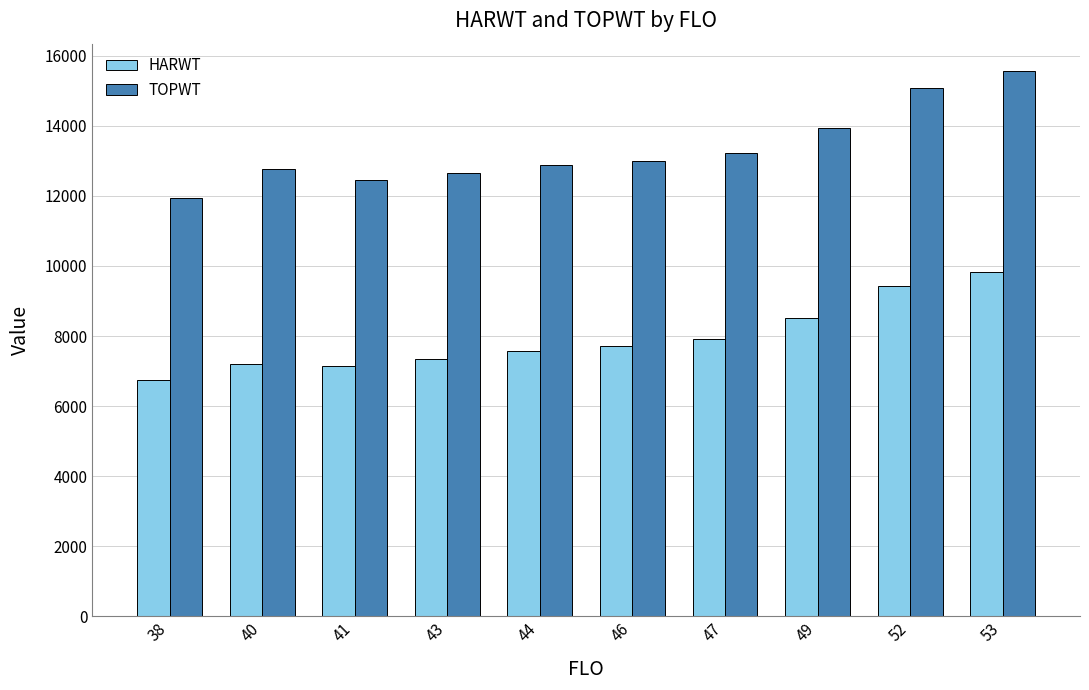

What are all the series names shown in the legend?

HARWT, TOPWT